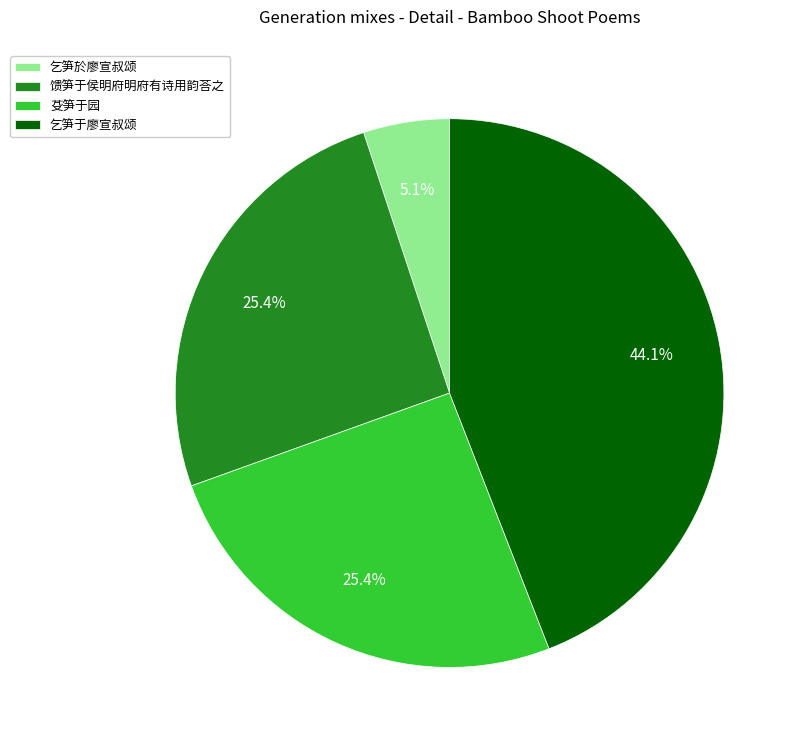

To the nearest percent, what percentage of the pie is 馈笋于侯明府明府有诗用韵荅之?

25%